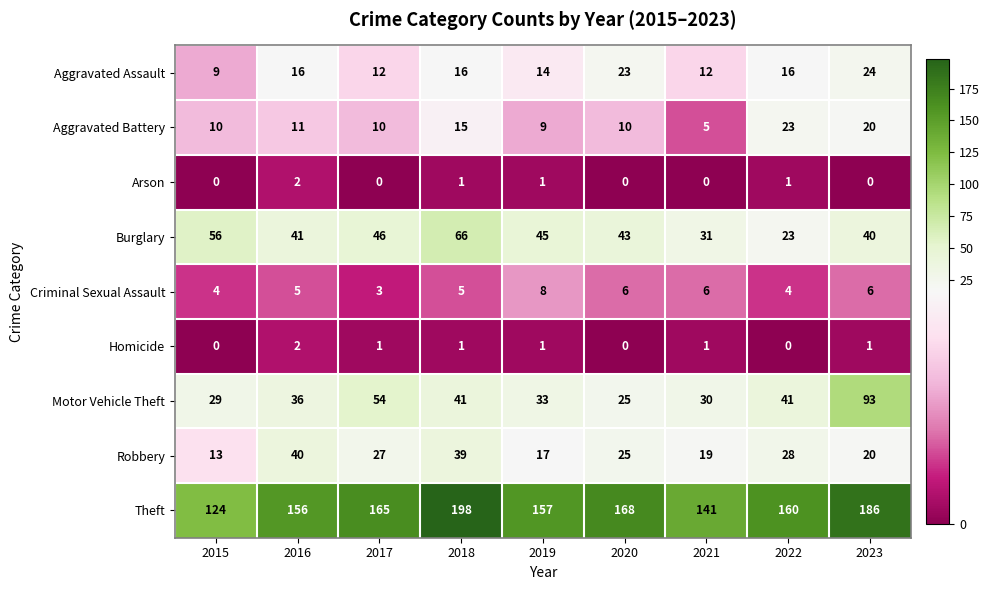

At which category does the chart reach its peak across all series?

2018